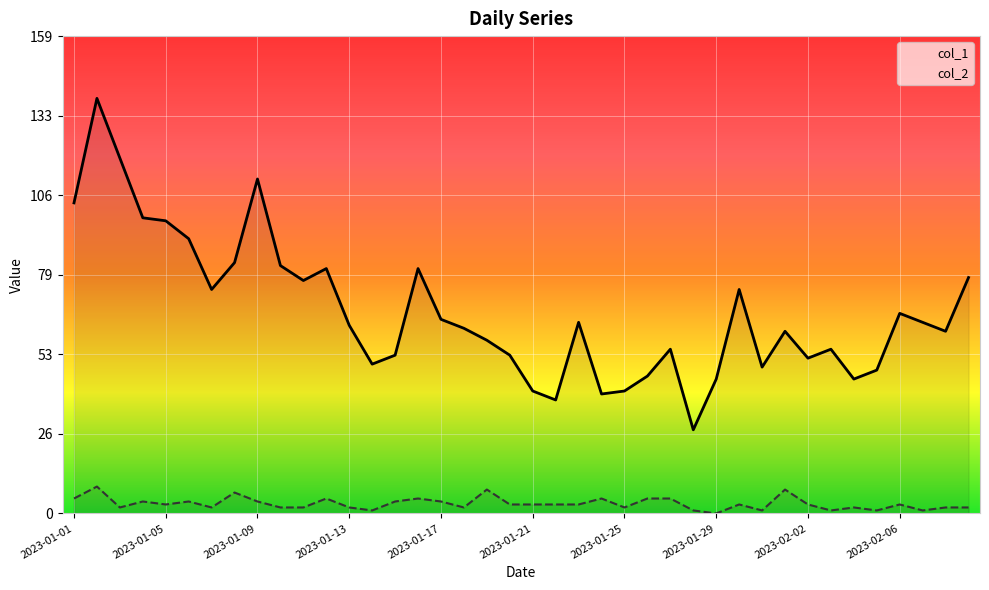

True or false: col_1 and col_2 cross at least once.

False